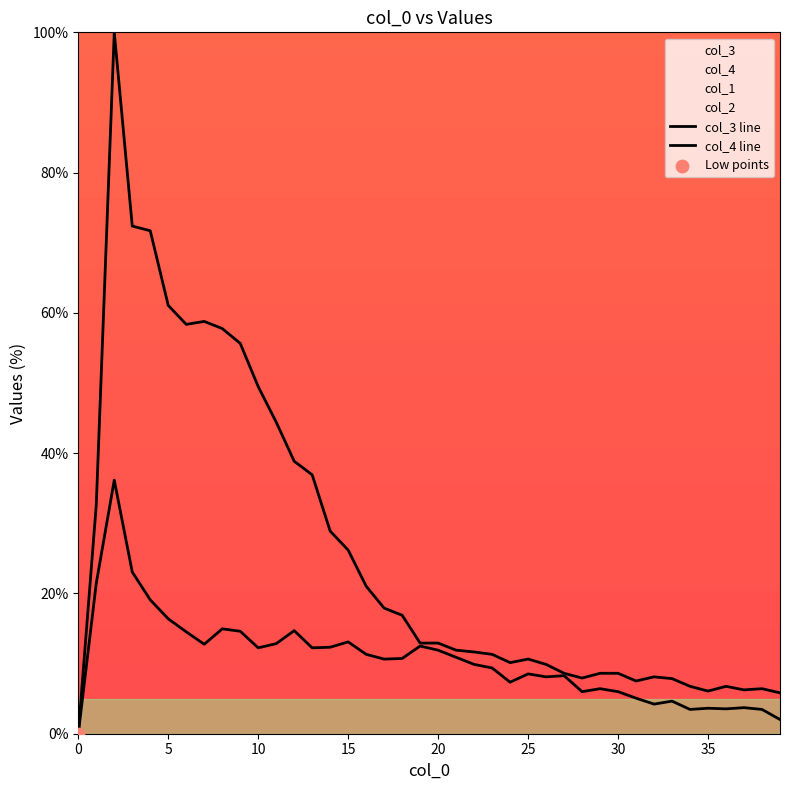

Which series has the widest spread of Y values?

col_3 line